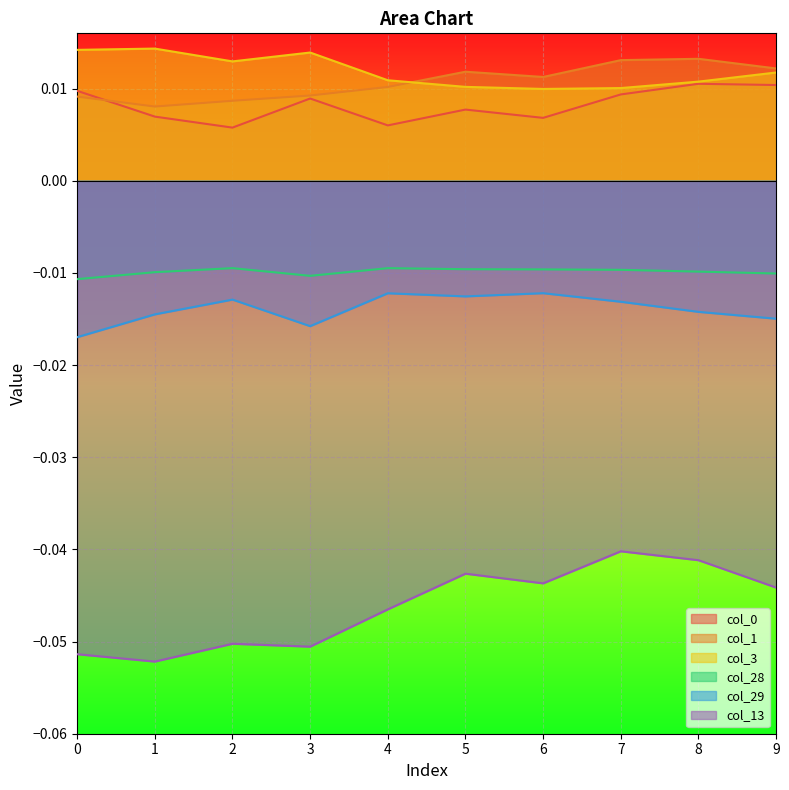

Which series has the largest total across all categories?

col_3